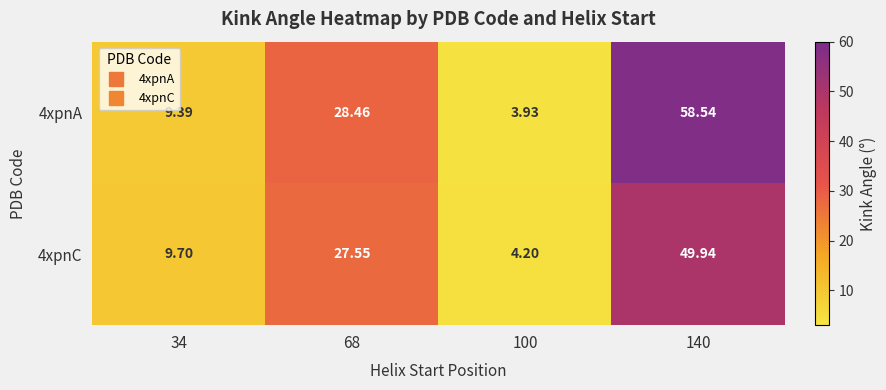

Rank the series at 68 from lowest to highest value.

4xpnC, 4xpnA